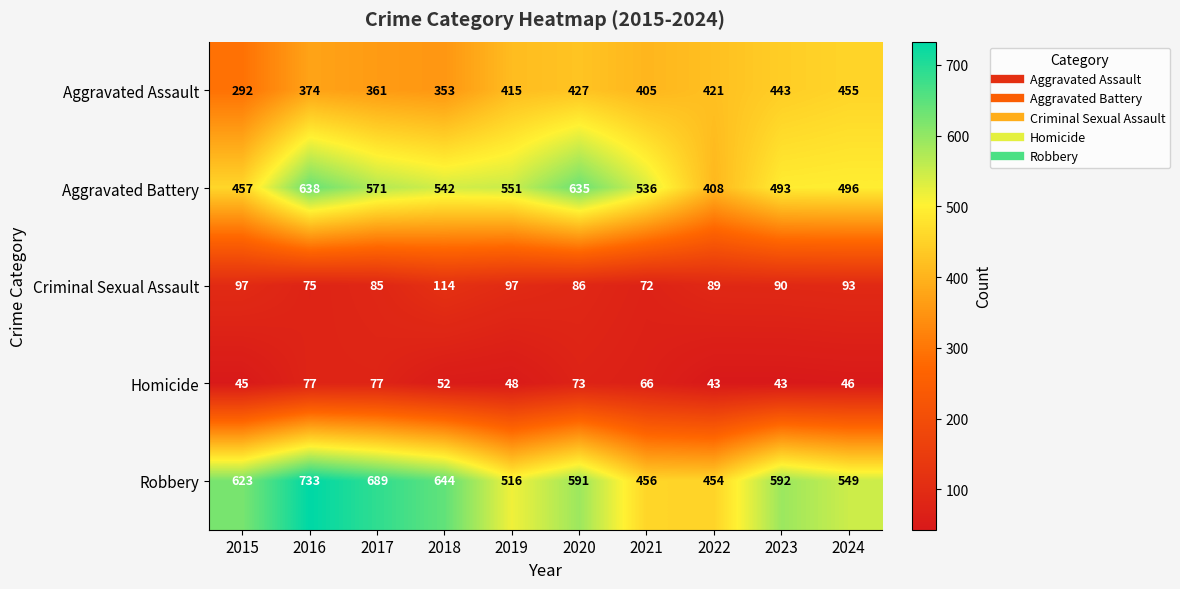

True or false: Criminal Sexual Assault has a value of 20 at 2020.

False